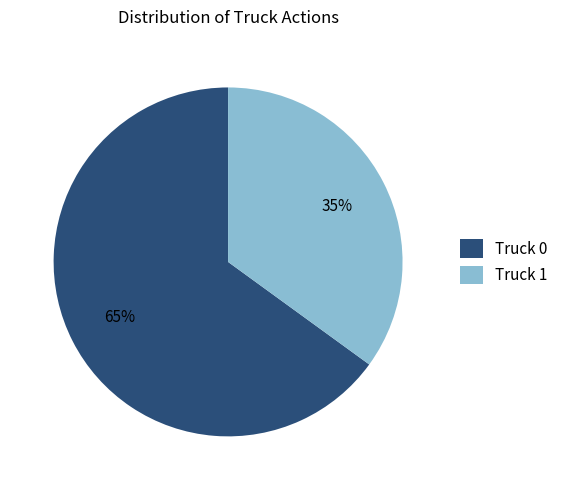

Which category has the biggest portion of the pie?

Truck 0